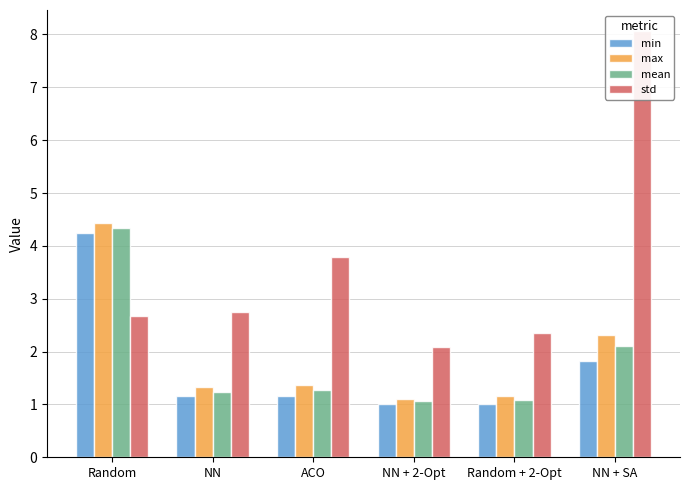

What are all the series names shown in the legend?

min, max, mean, std